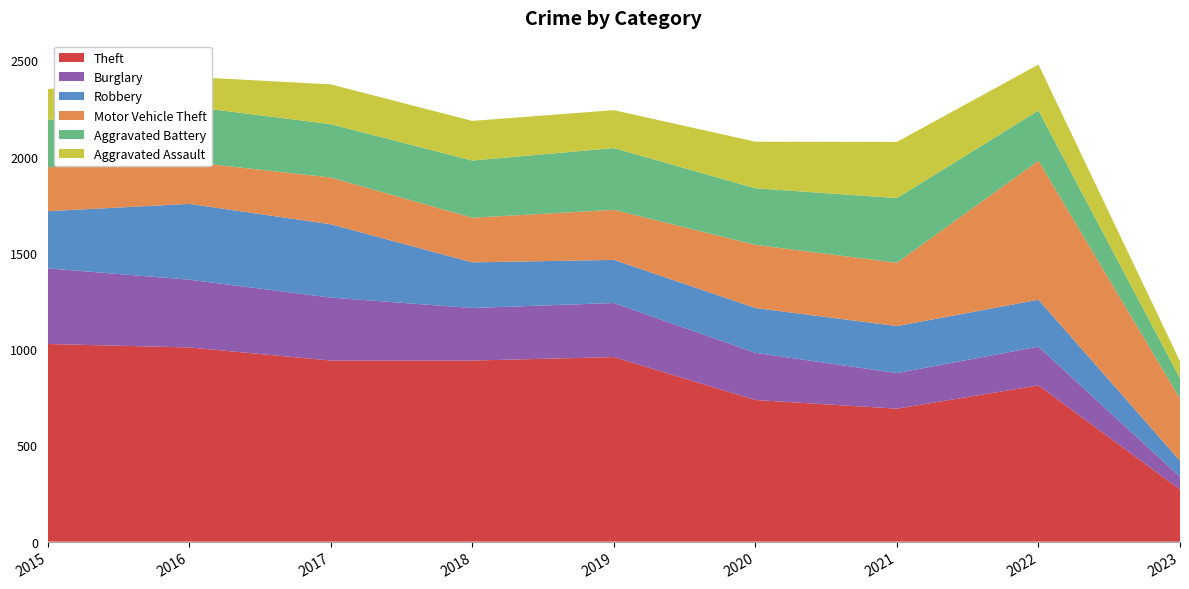

Reading right to left, transcribe all the data shown in this chart.

Theft: 271	812	691	736	959	941	941	1009	1027
Burglary: 66	201	185	245	281	273	327	352	393
Robbery: 83	244	244	233	224	237	381	394	297
Motor Vehicle Theft: 324	722	329	328	260	232	243	218	228
Aggravated Battery: 105	261	336	294	321	297	277	288	246
Aggravated Assault: 88	239	292	242	197	206	207	154	160